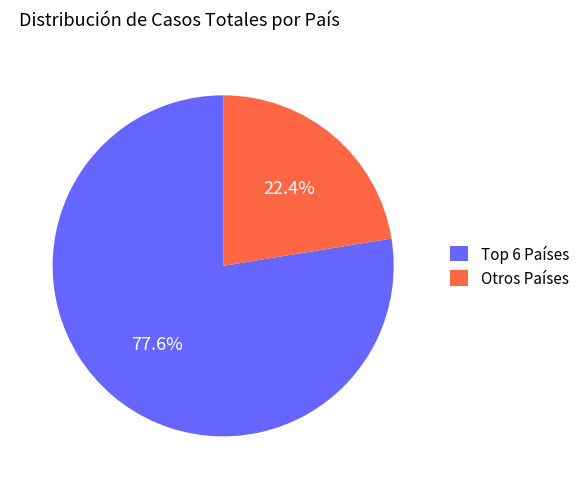

How much of the chart is everything except Otros Países?

77.6%